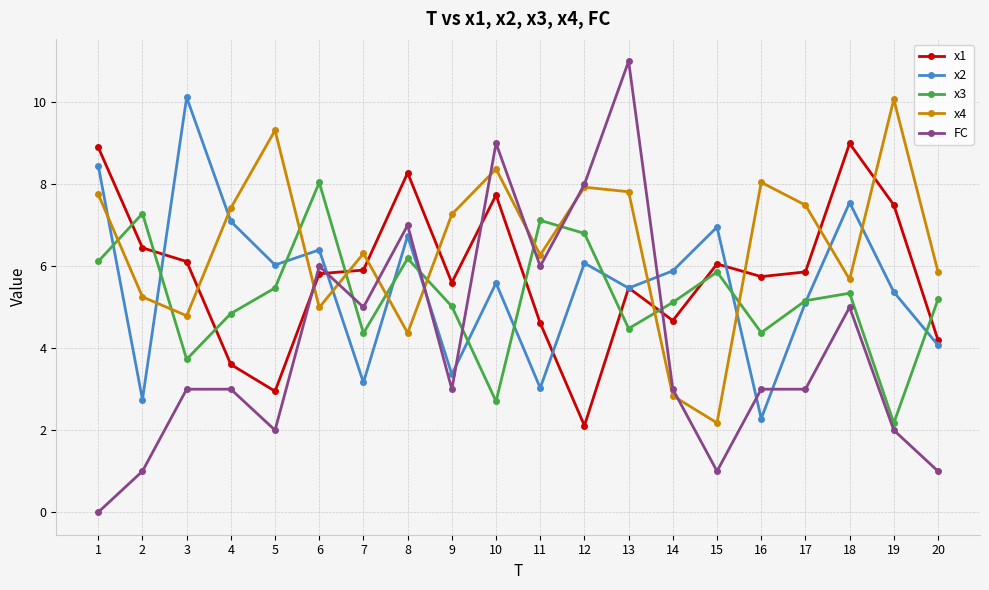

After their last crossing, which series has the higher values: x2 or x4?

x4